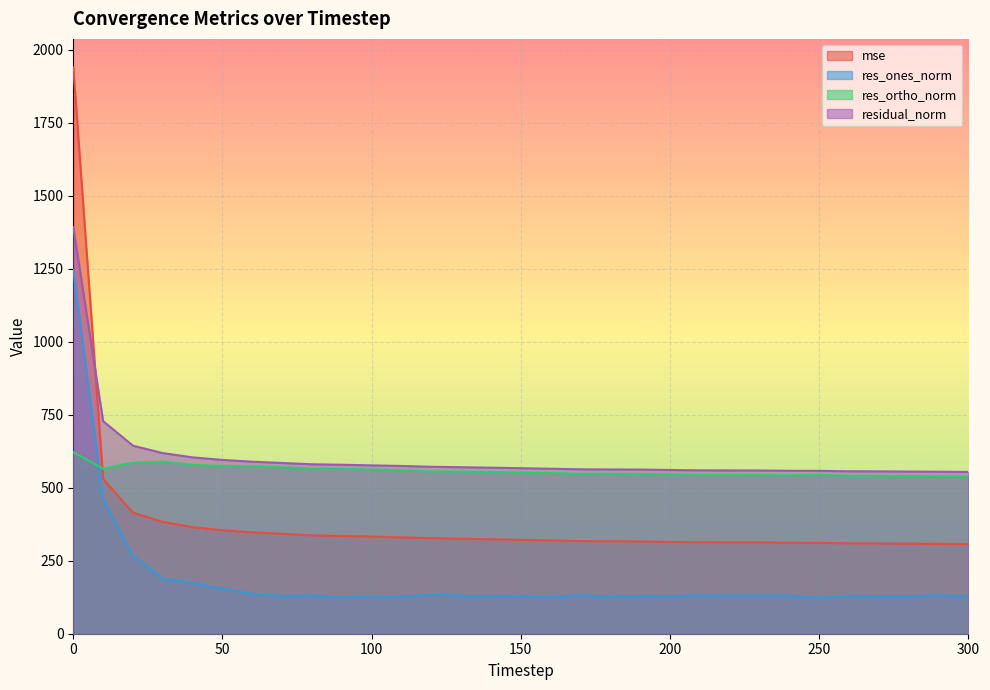

Which has a higher value, 160 or 80?

80